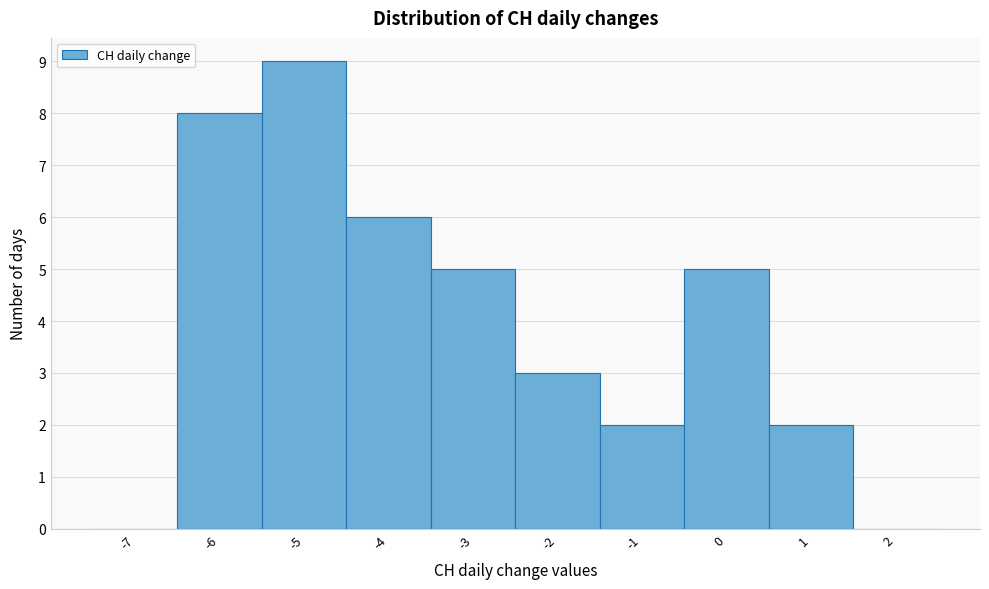

Reading right to left, what are all the values shown in this chart?

2=0	1=2	0=5	-1=2	-2=3	-3=5	-4=6	-5=9	-6=8	-7=0